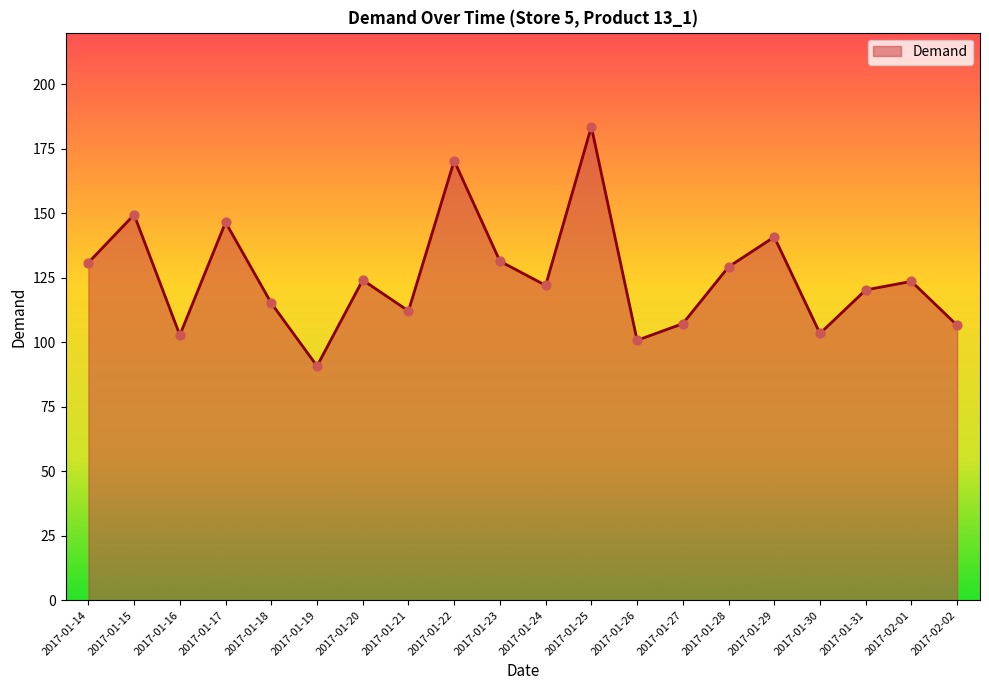

Which has a higher value, 2017-01-27 or 2017-01-14?

2017-01-14